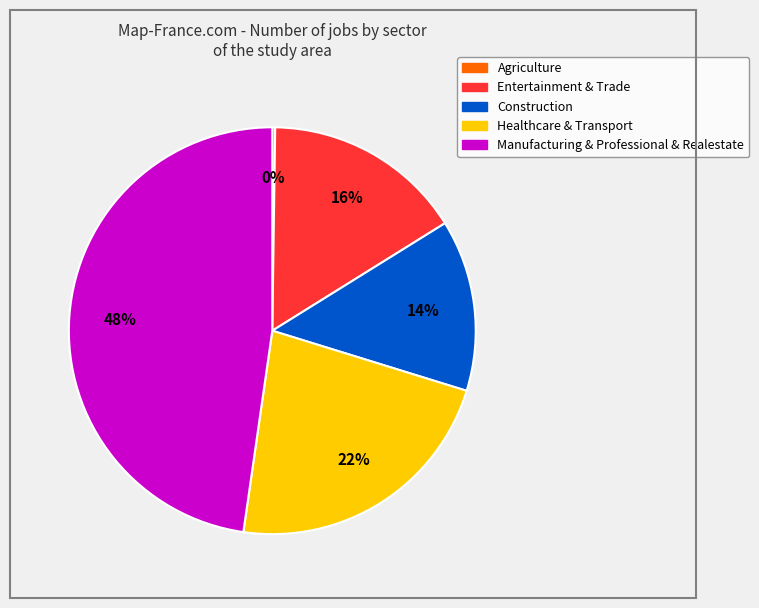

To the nearest percent, what is the average slice percentage?

20%